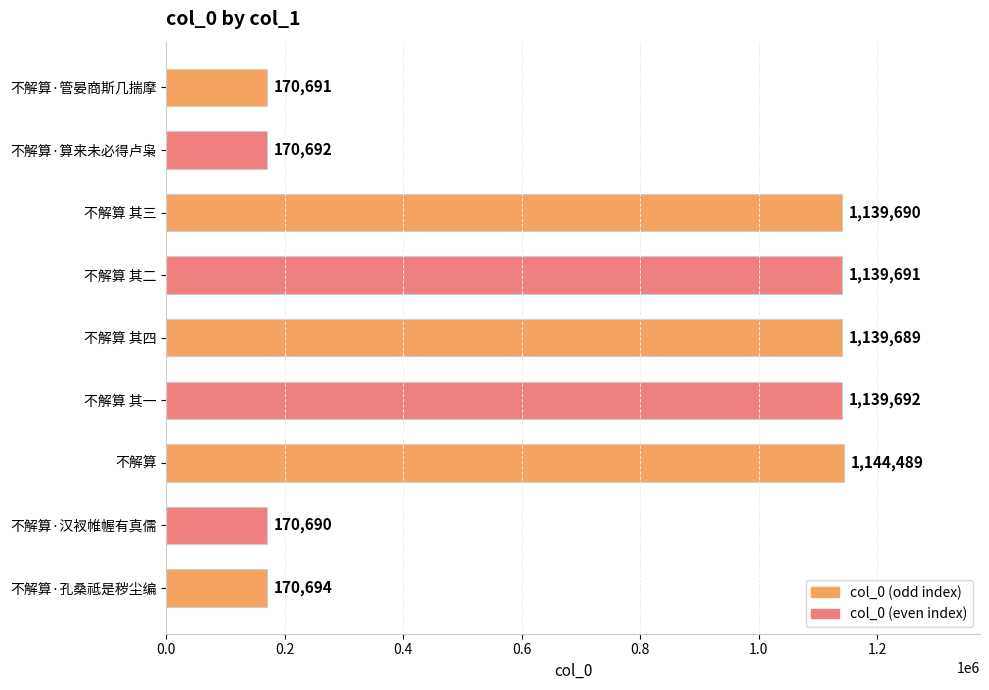

The value at 不解算 其一 is 1139692. True or false?

True